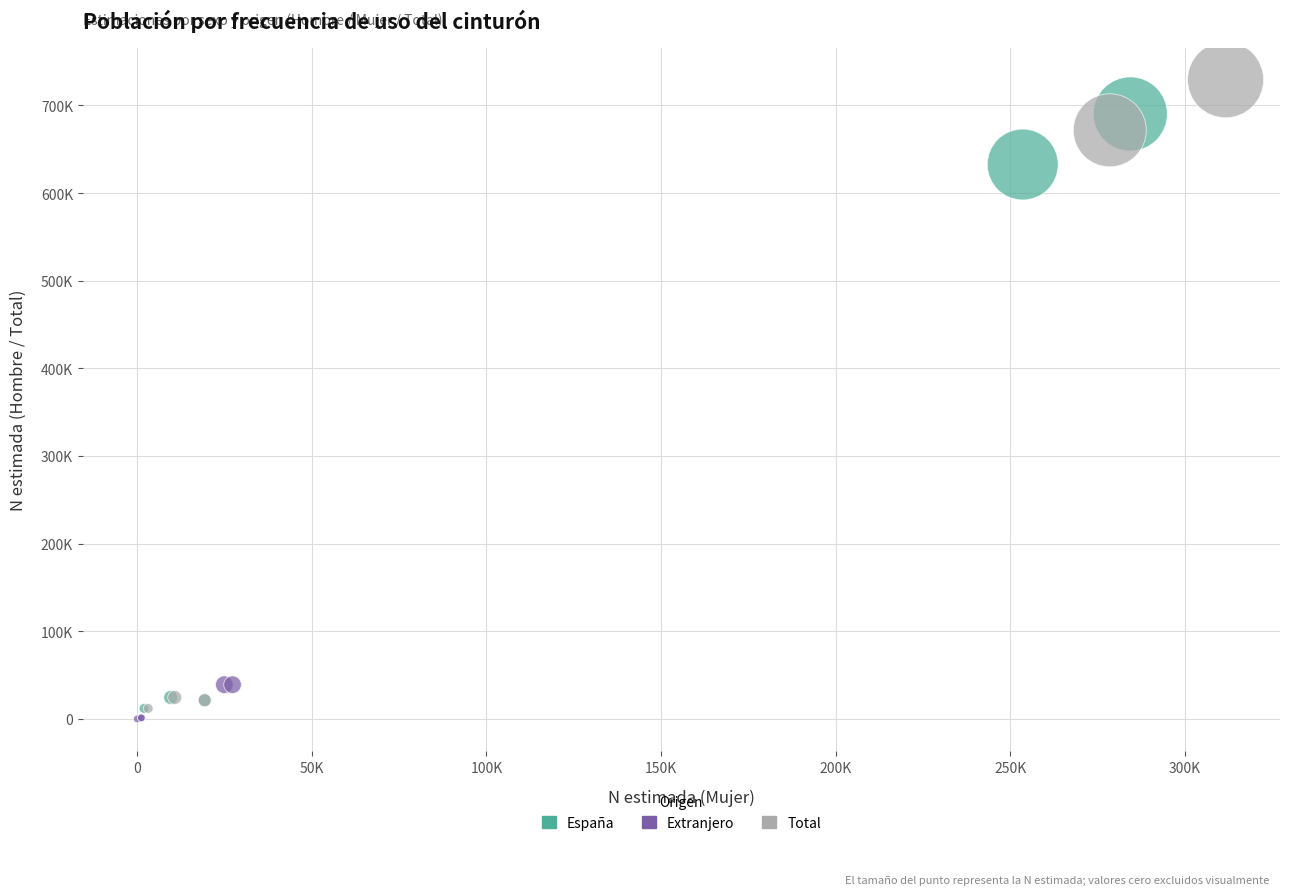

Which series reaches the minimum Y coordinate?

Extranjero